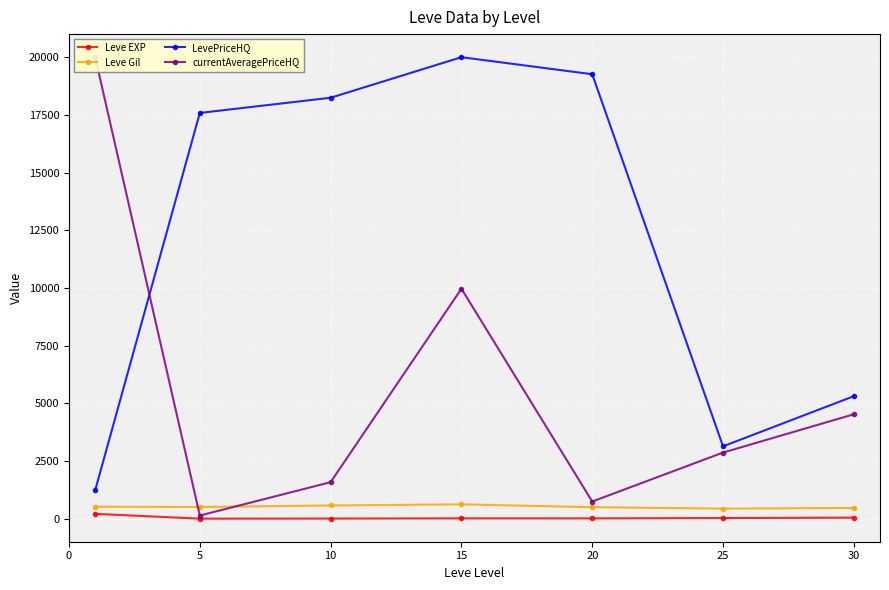

The value of LevePriceHQ at 30 is 5310.4. True or false?

True